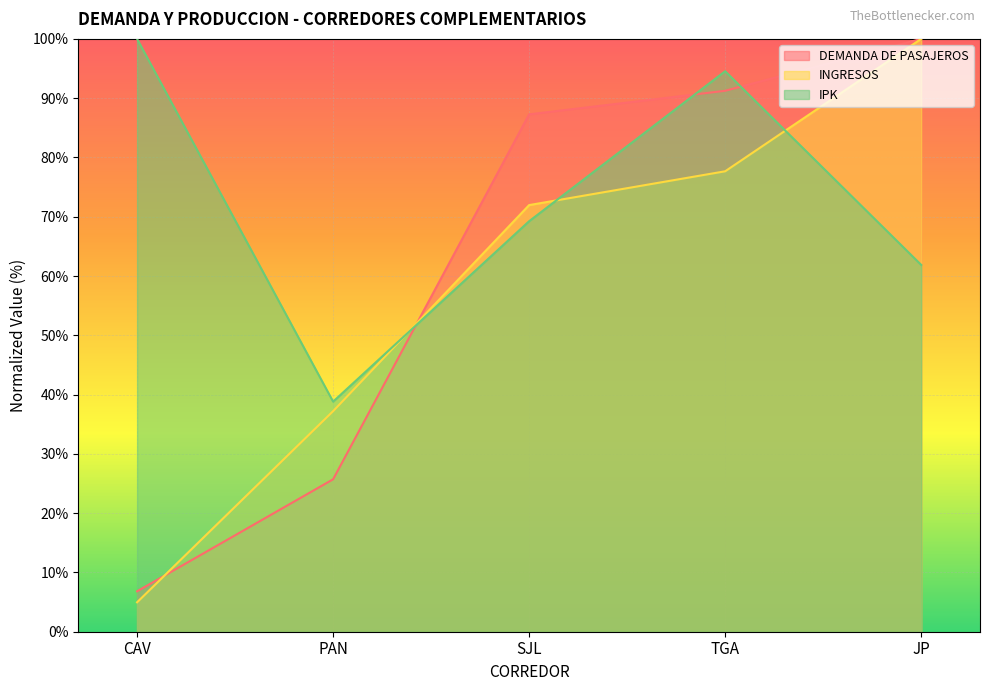

What are all the series names shown in the legend?

DEMANDA DE PASAJEROS, INGRESOS, IPK